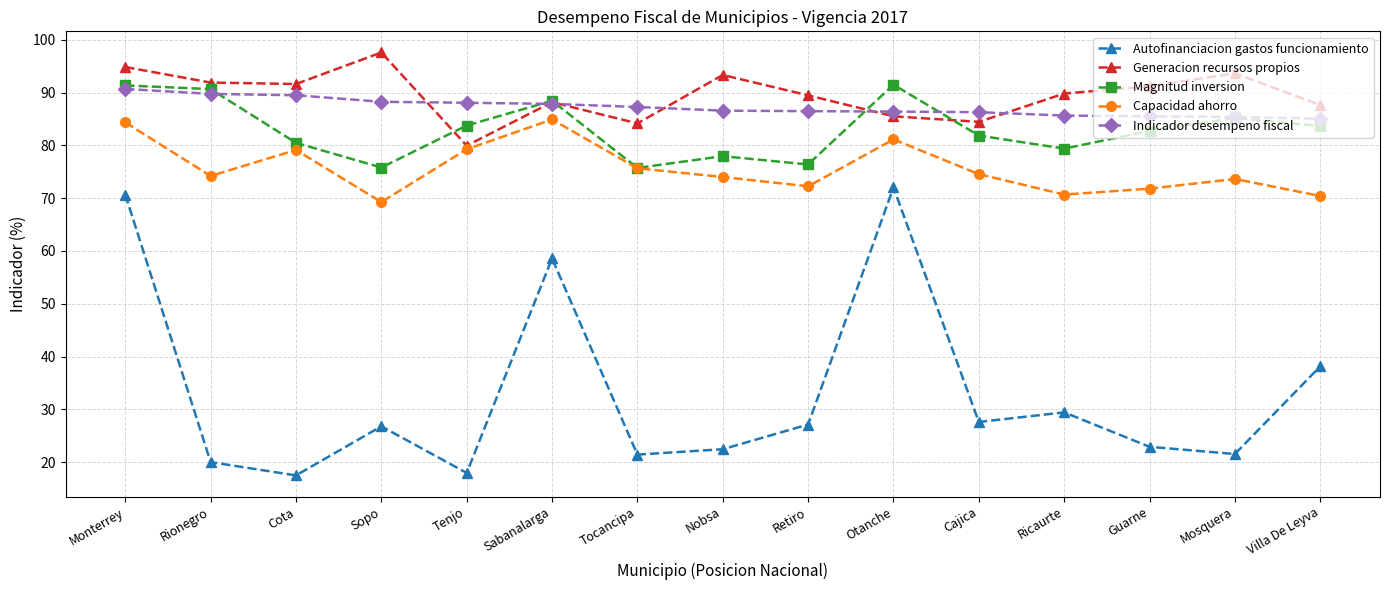

What is the total value across all series at Nobsa?

354.3